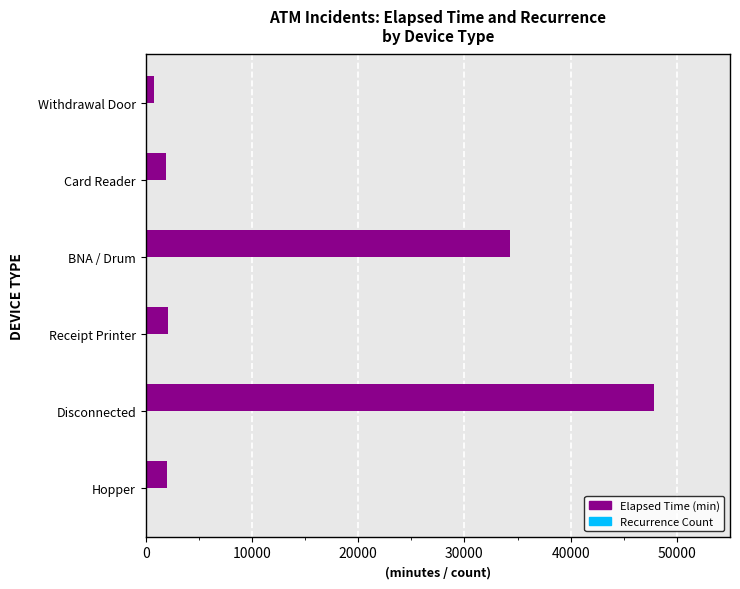

Which series changed the most between Disconnected and BNA / Drum?

Elapsed Time (min)